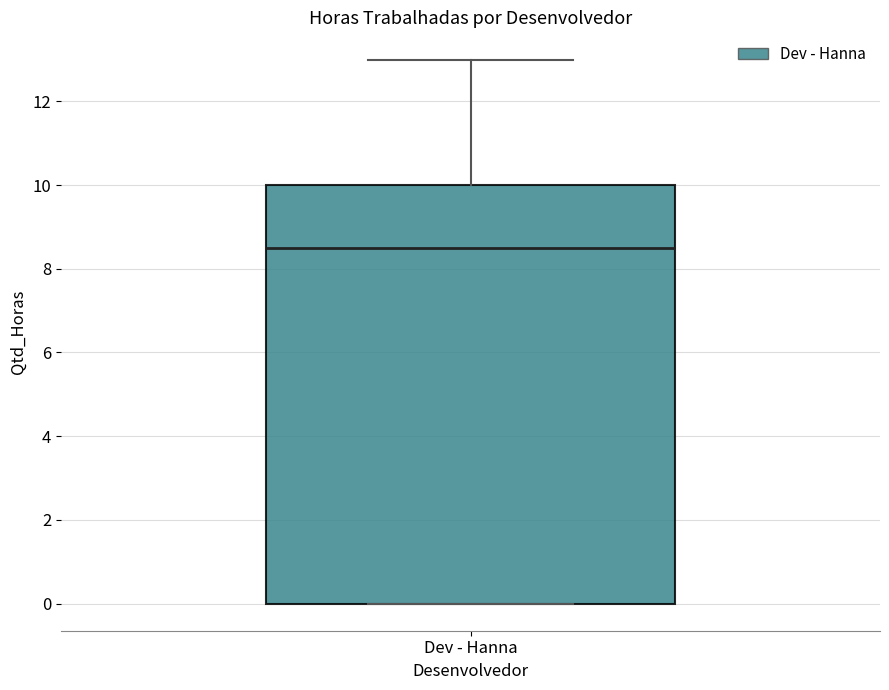

Transcribe this box plot: give where the median line is, the range the box spans, and where the two whiskers end, as read against the y-axis. The values are not printed on the chart, so give them approximately, as read against the axis.

median 8.6, box 0.0 to 10.0, whiskers 0.0 to 13.0